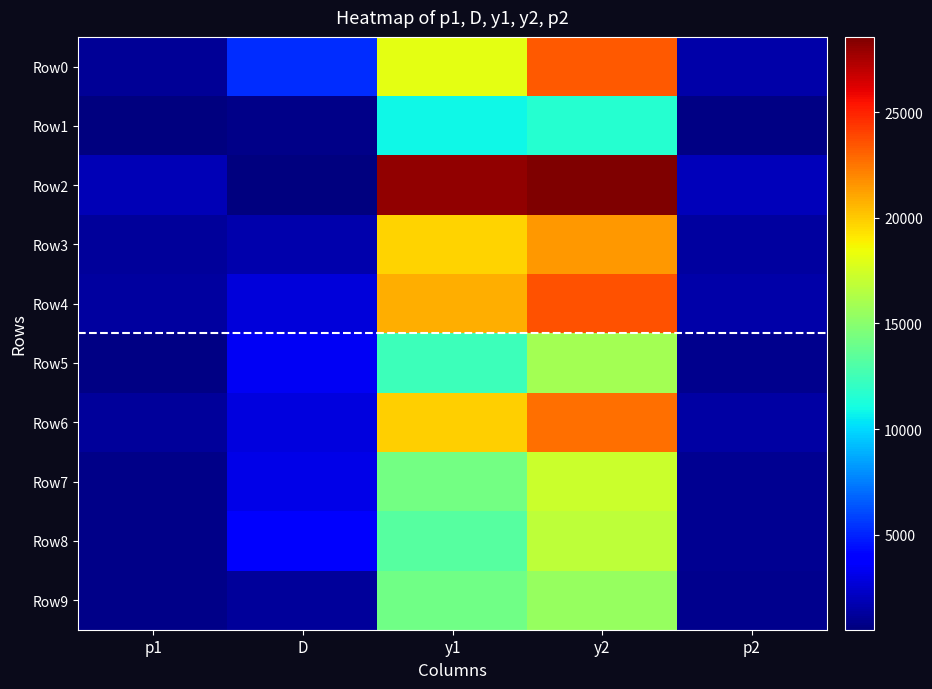

Between p1 and D, which is larger?

D